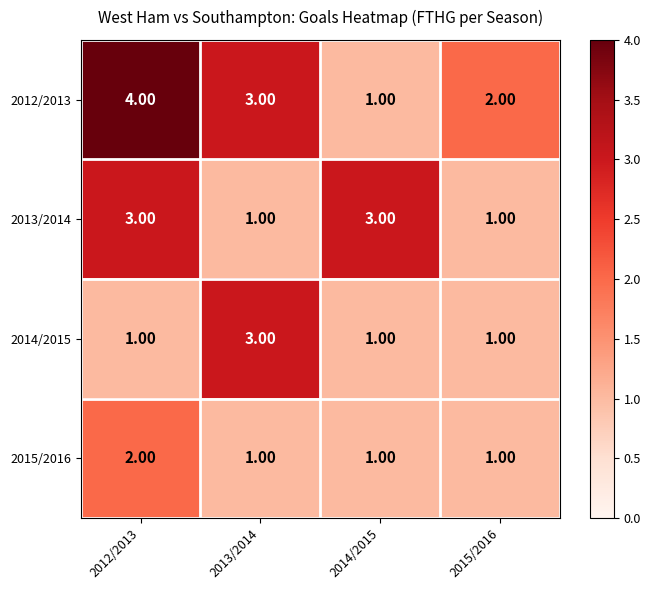

What is the total value across all series at 2014/2015?

6